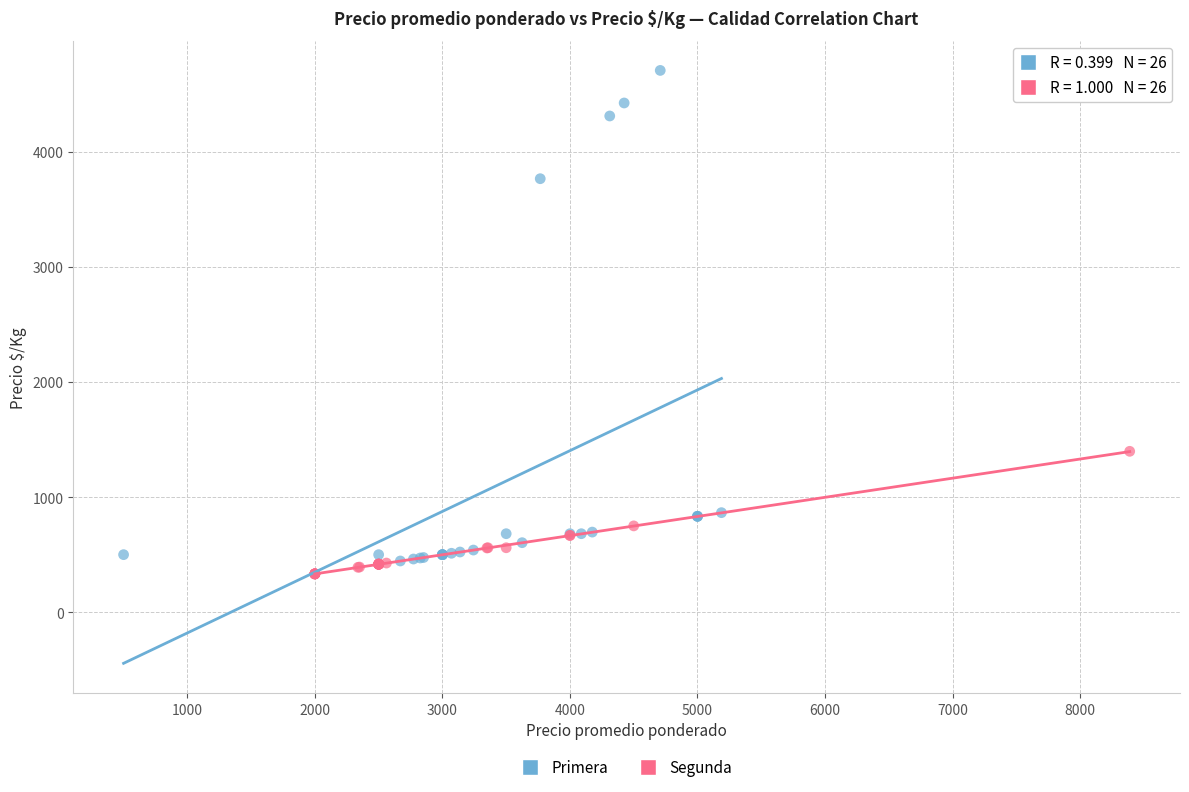

Which series reaches the maximum Y coordinate?

Primera